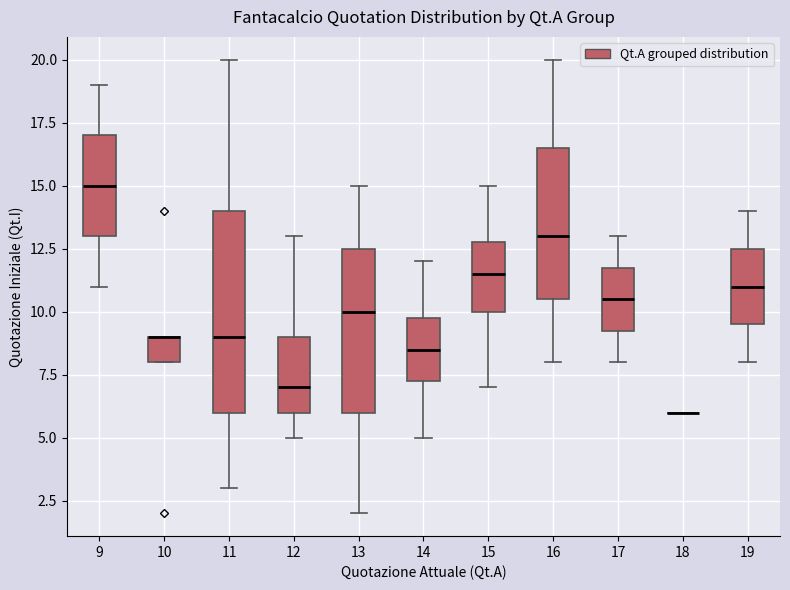

Where does the upper whisker of the box at x = 17 end on the y-axis? The values are not printed on the chart, so give them approximately, as read against the axis.

13.0